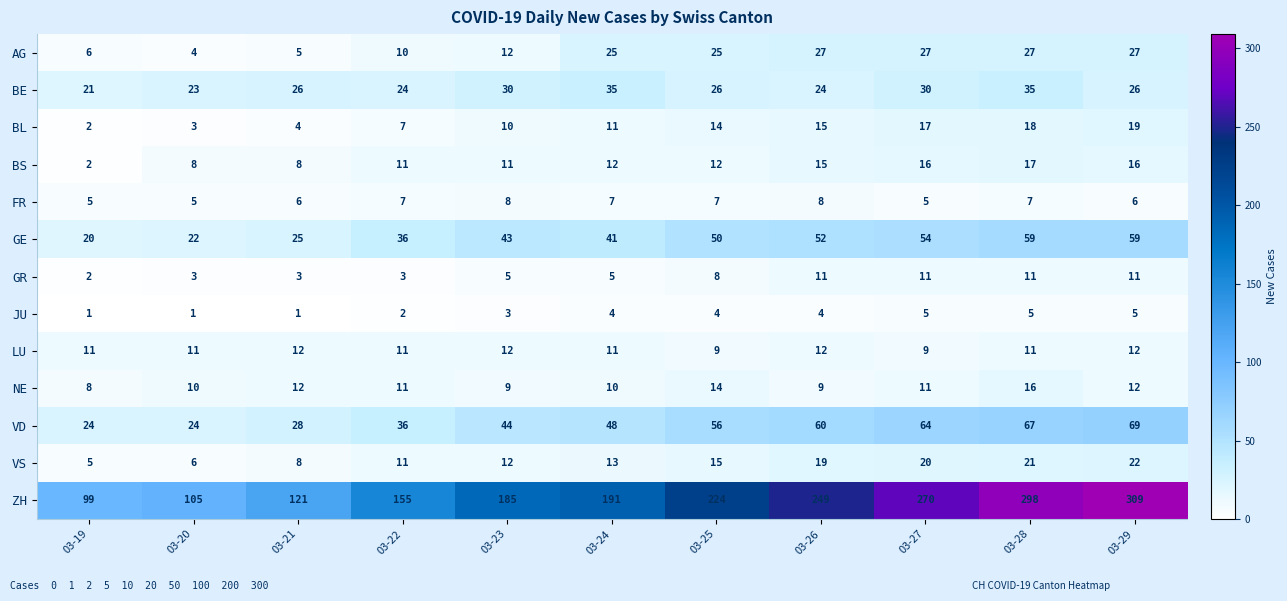

What is the difference between the highest and lowest values at 03-19?

98